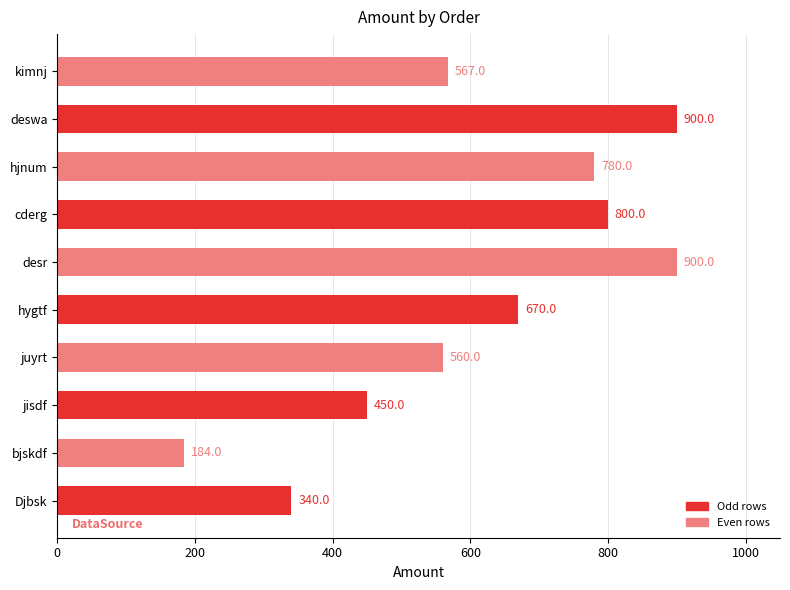

What is the maximum value shown in the chart?

900